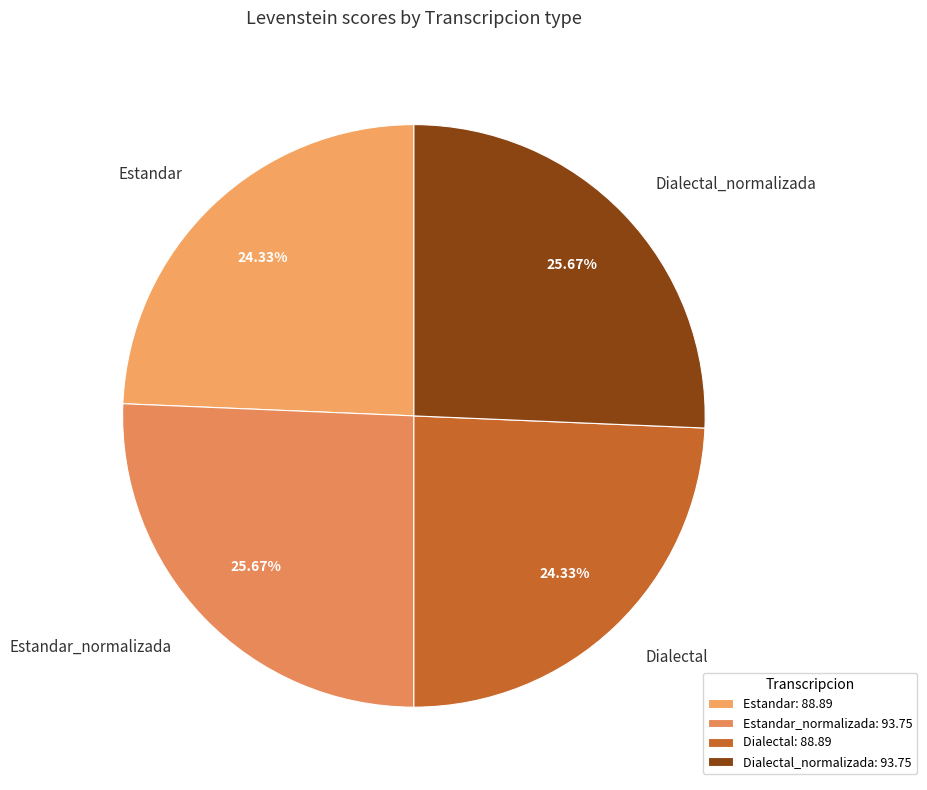

What is the total percentage of Estandar and Estandar_normalizada?

50.0%